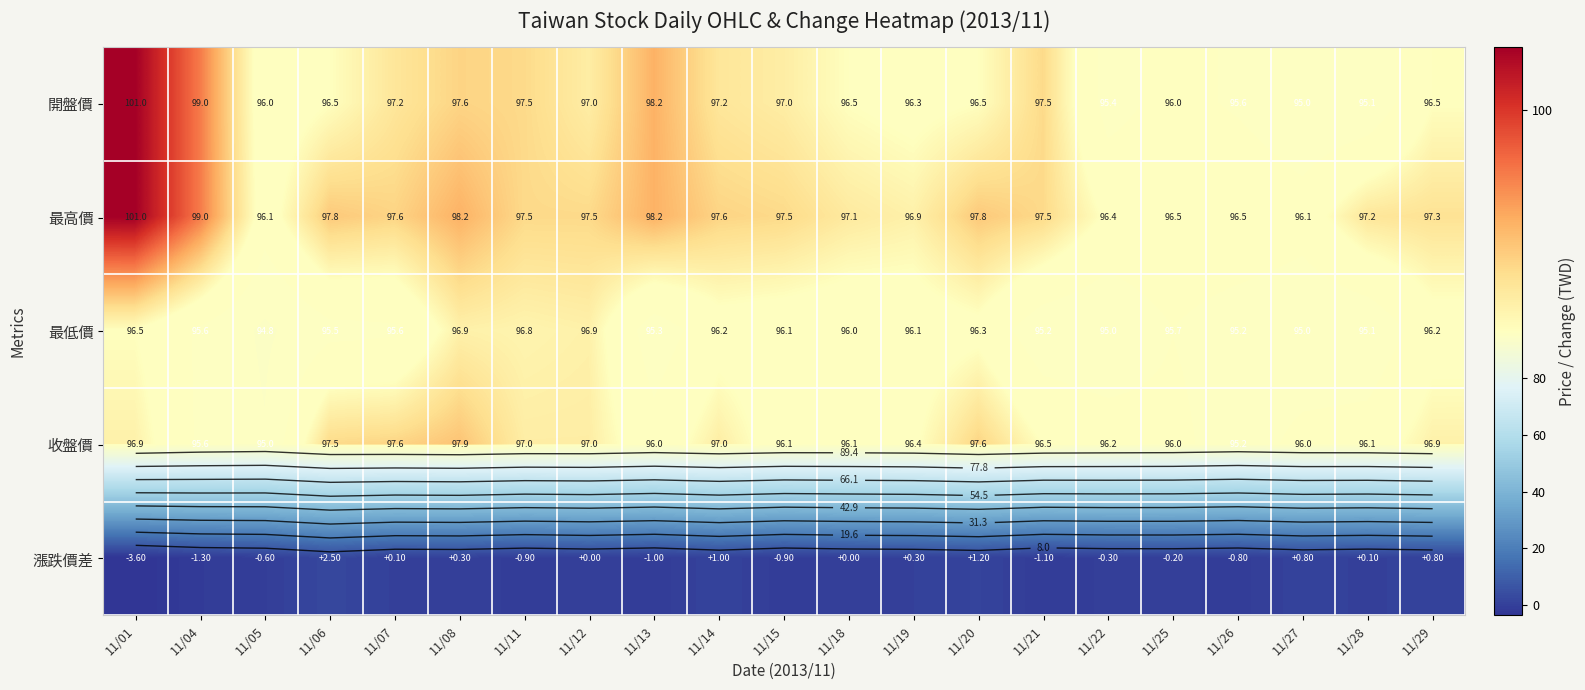

Which category has the highest value in the 最低價 series?

11/08